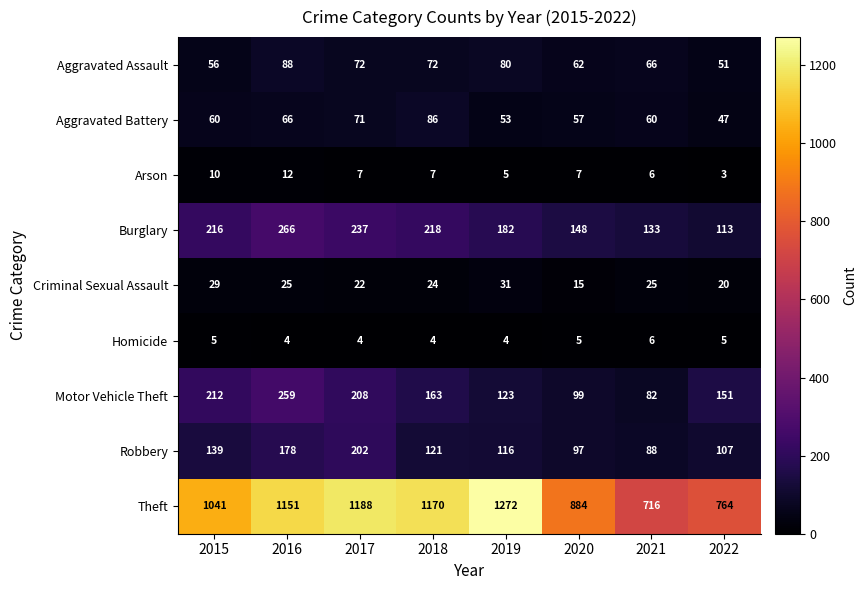

At which label does Arson reach its peak?

2016